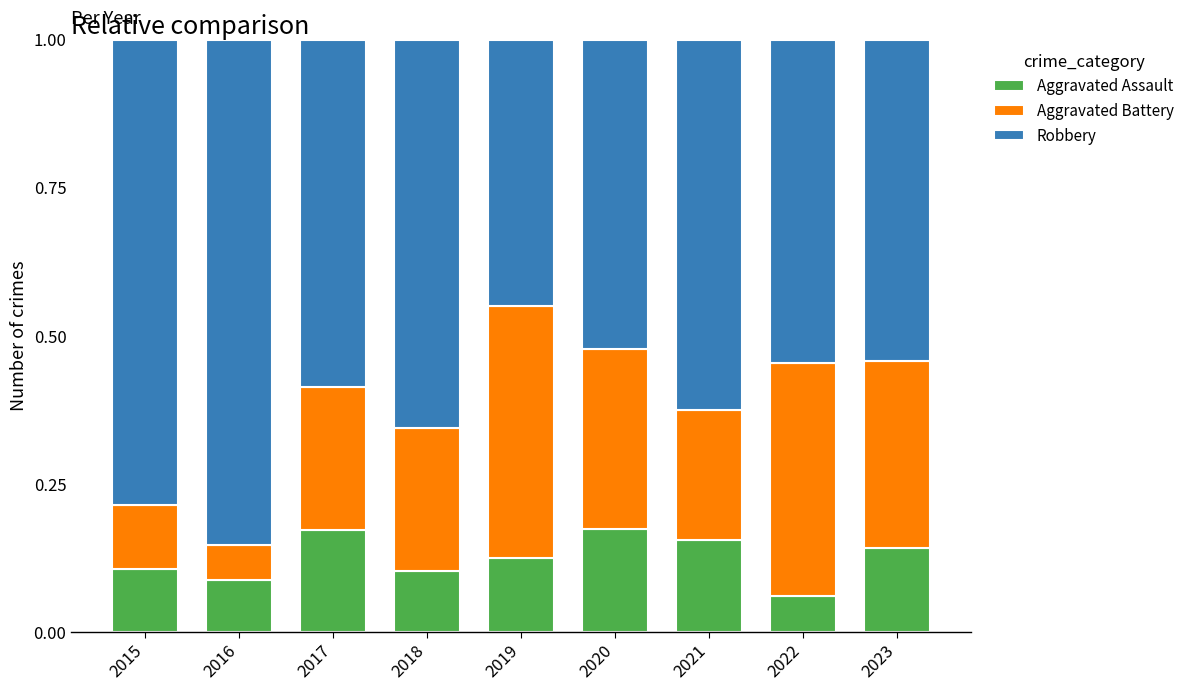

How many distinct data groups are displayed?

3